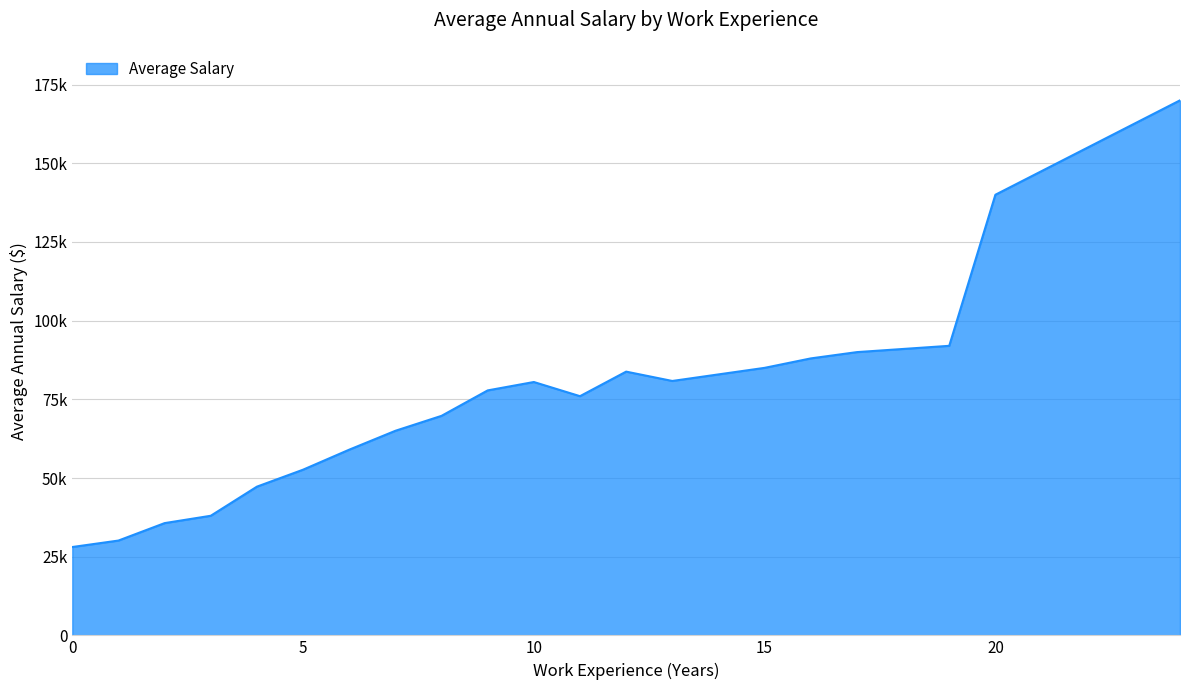

Reading left to right, what are all the values shown in this chart?

28071.4	30125.0	35666.7	38000.0	47250.0	52642.9	59000.0	65000.0	69750.0	77833.3	80500.0	76000.0	83800.0	80833.3	85000.0	88000.0	90000.0	92000.0	140000.0	170000.0